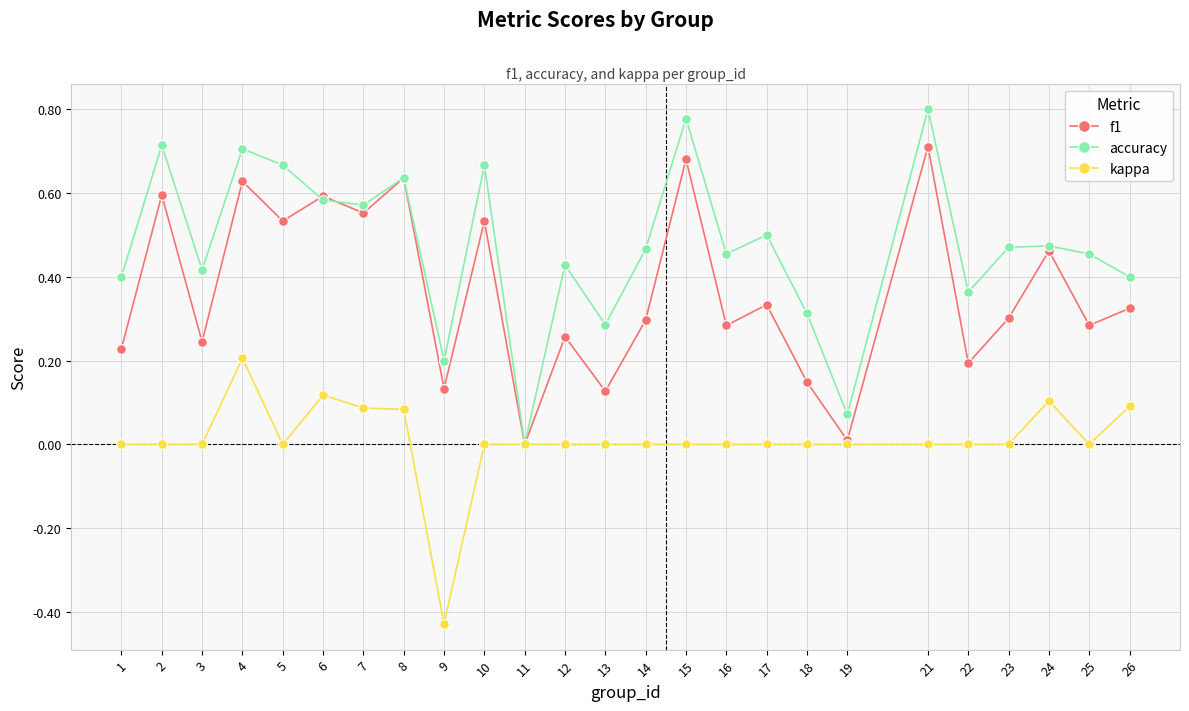

True or false: f1 has more than 0 points higher than both neighbors.

True